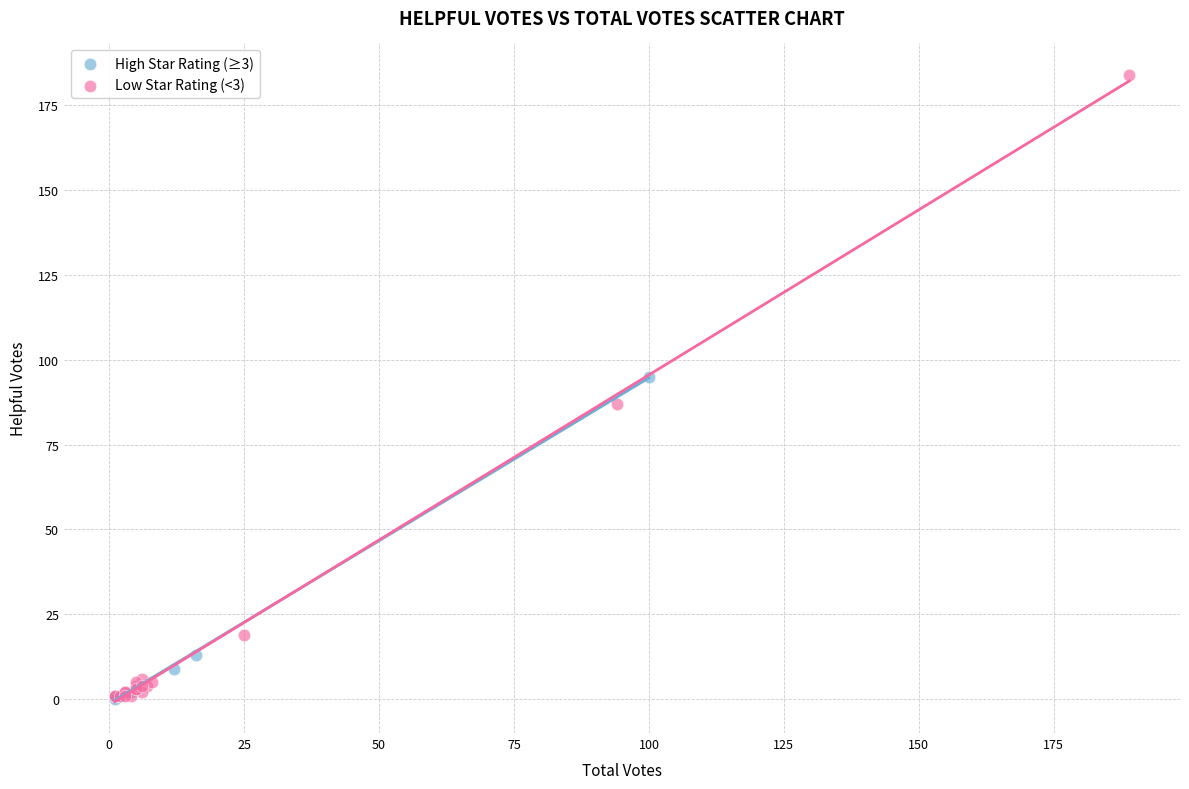

Which series contains the highest Y value?

Low Star Rating (<3)